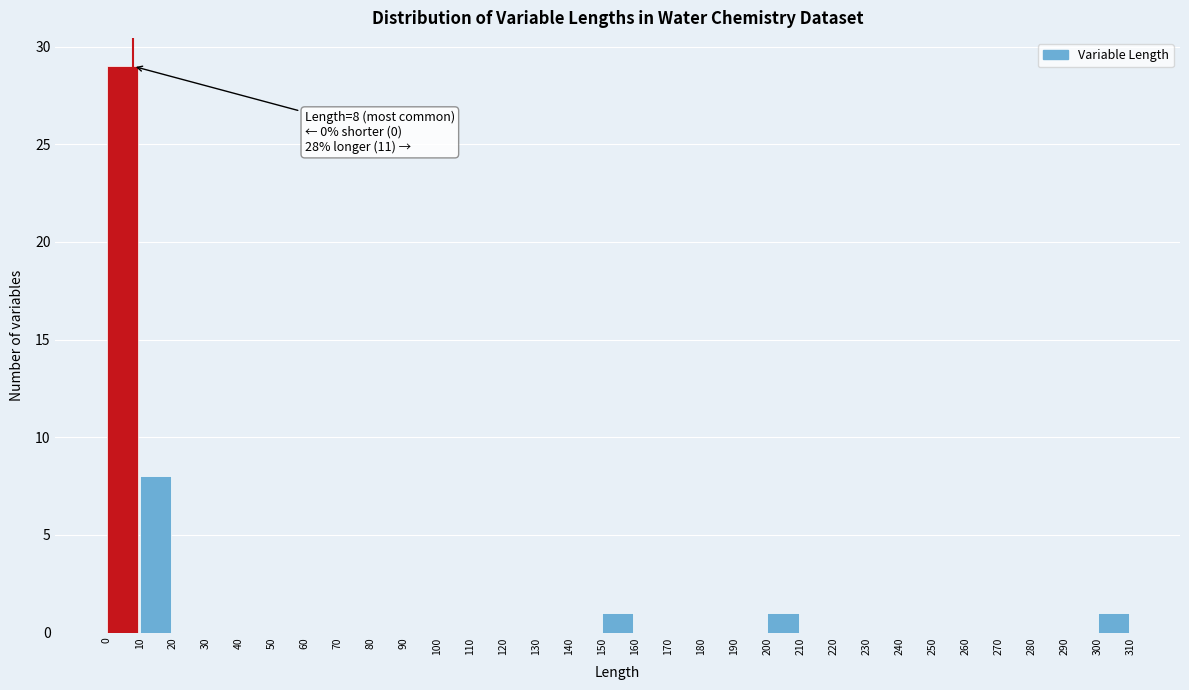

Over which range of the x-axis is the bar tallest?

0 to 10